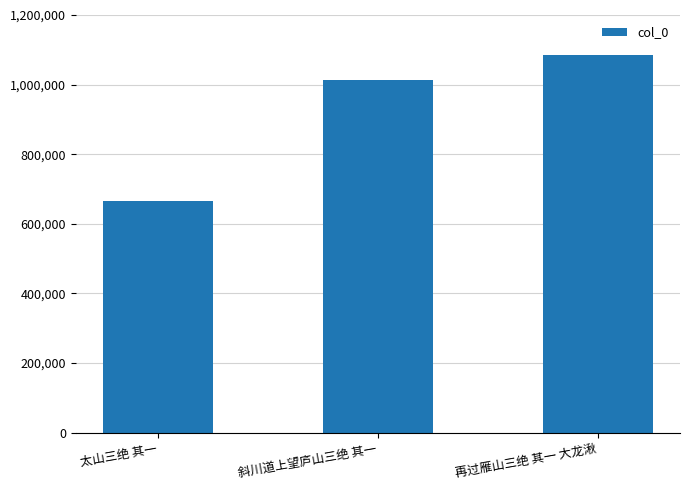

Read the value at 斜川道上望庐山三绝 其一, to the nearest 50.

1012300